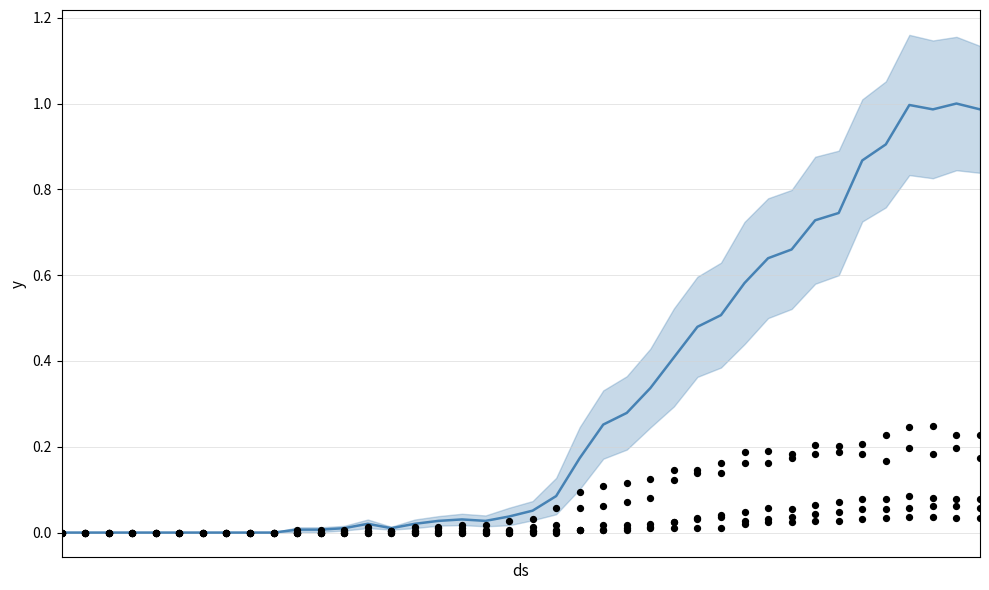

Is the value of GR at 36 greater than the value of TI at 11?

Yes